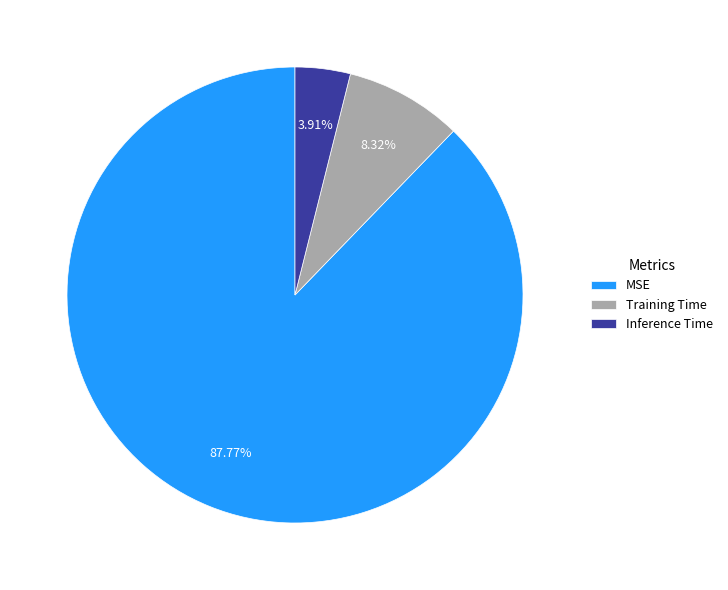

Does MSE represent more than half of the total?

Yes